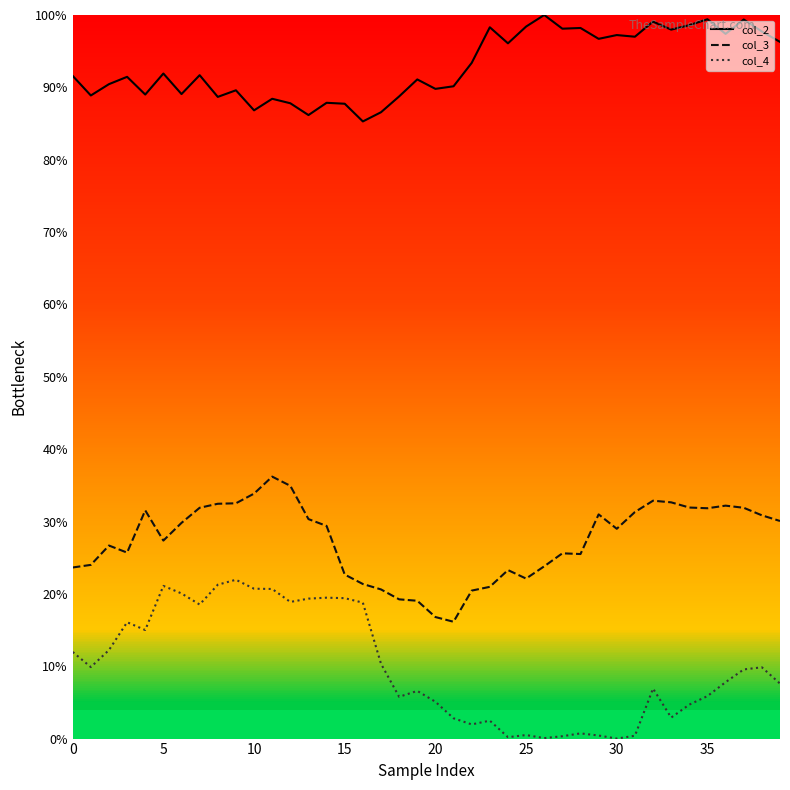

Is this an area chart (filled region under the line)?

No